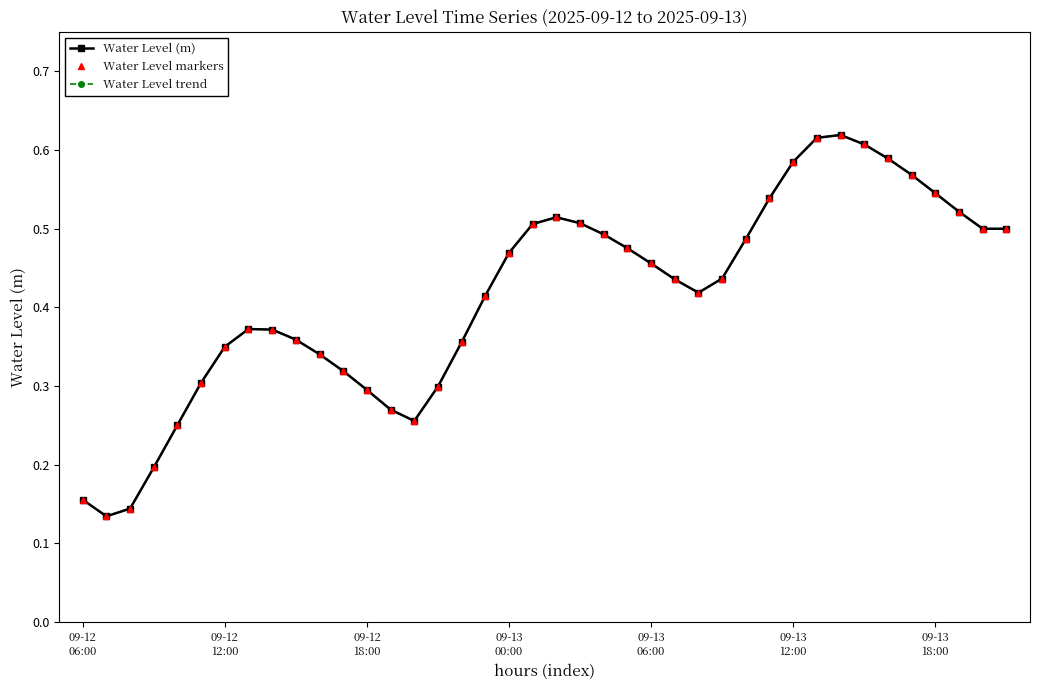

Count the values in the range 0 to 1.

40